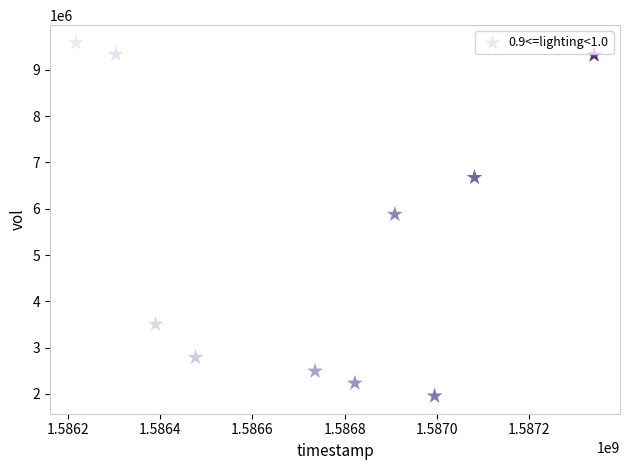

What Y value in the scatter plot is closest to 5769200?

5878800